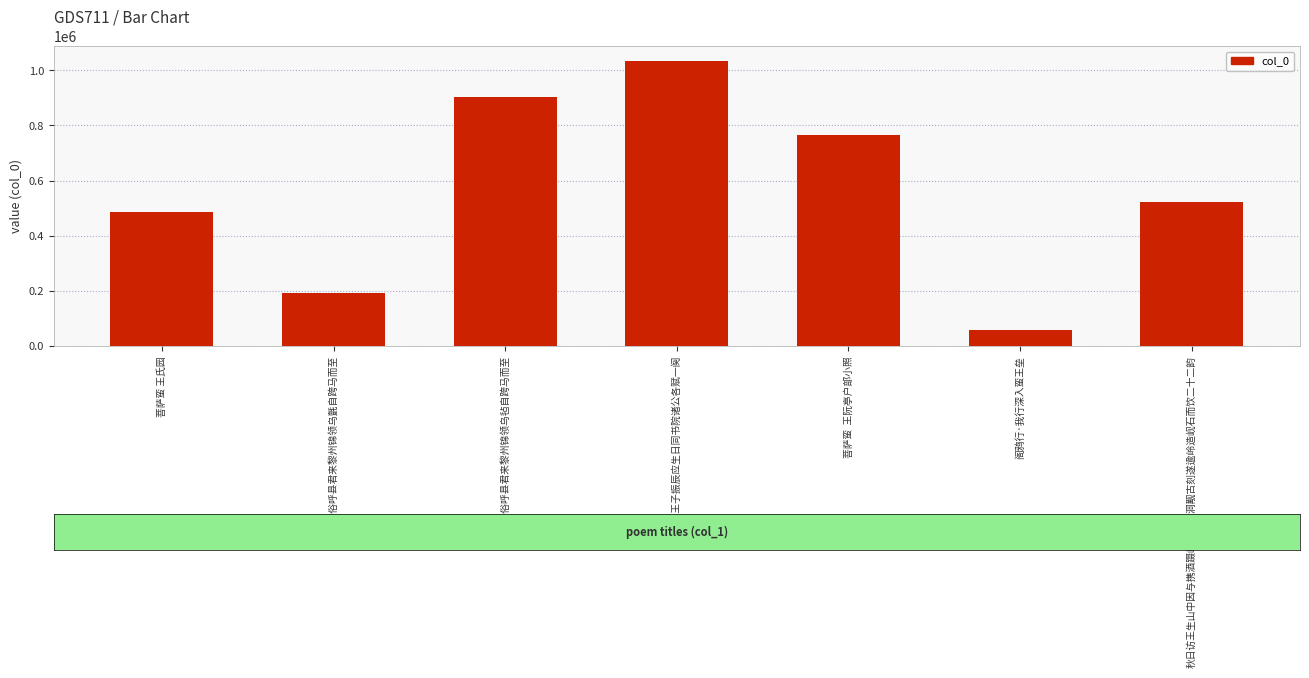

Does the chart contain stacked bars?

No